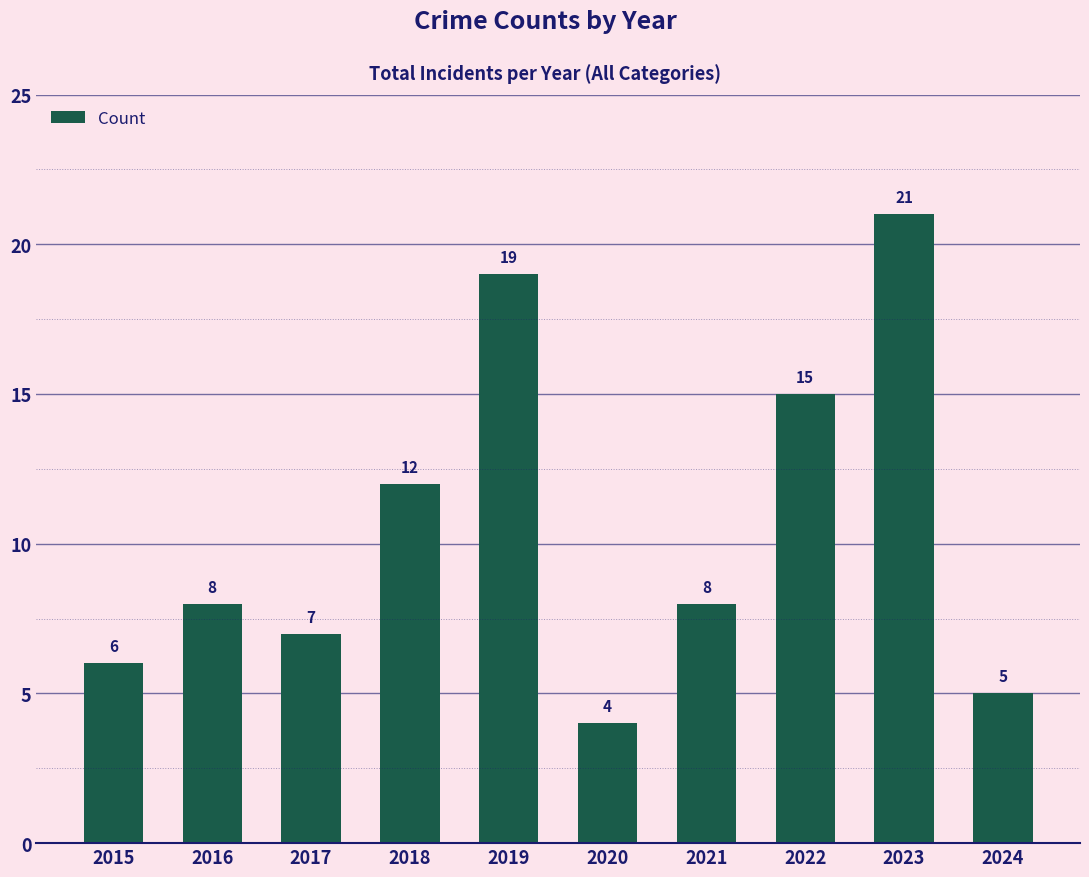

What is the sum of the values at 2018 and 2022?

27